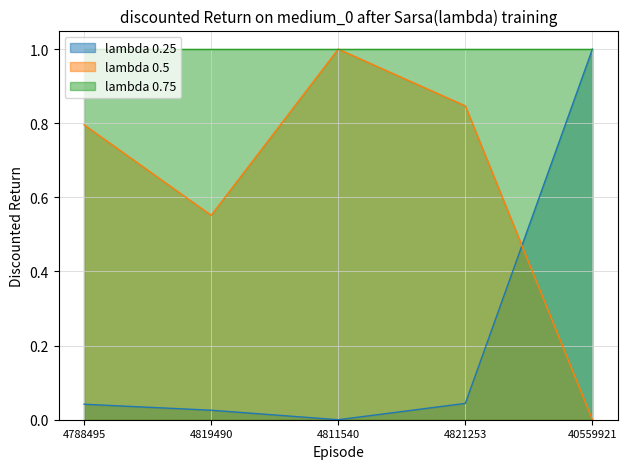

After their last crossing, which series has the higher values: lambda 0.25 or lambda 0.5?

lambda 0.25